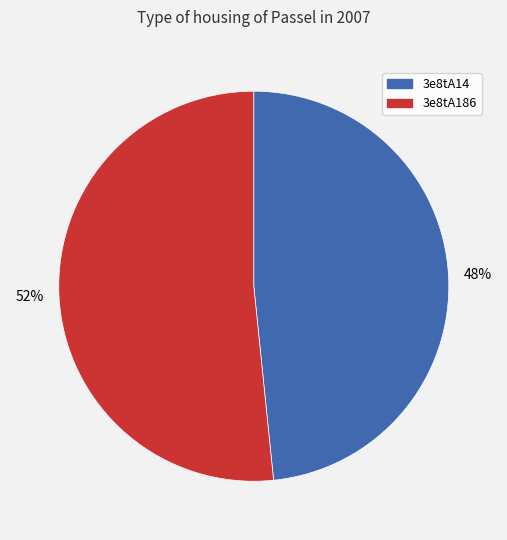

Rank the categories by value from highest to lowest.

52%, 48%